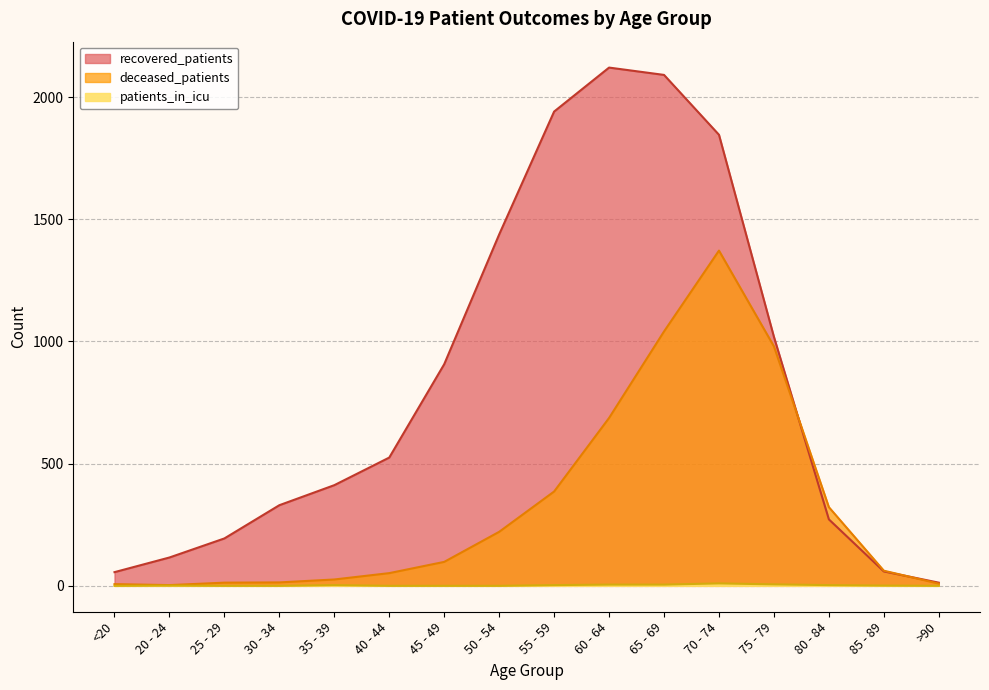

What are all the series names shown in the legend?

recovered_patients, deceased_patients, patients_in_icu